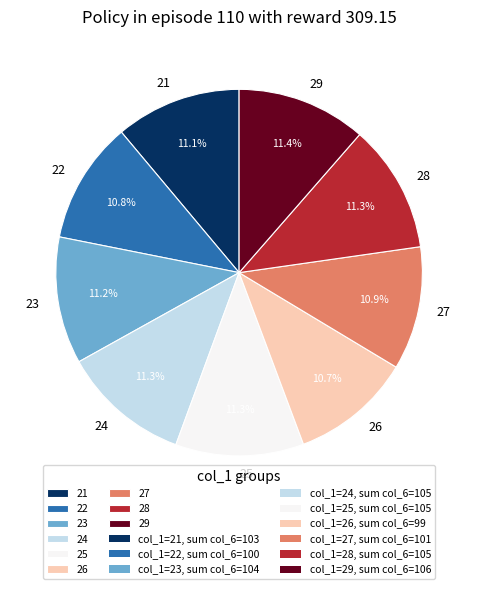

What is the ratio of the value at 28 to the value at 27?

1.0